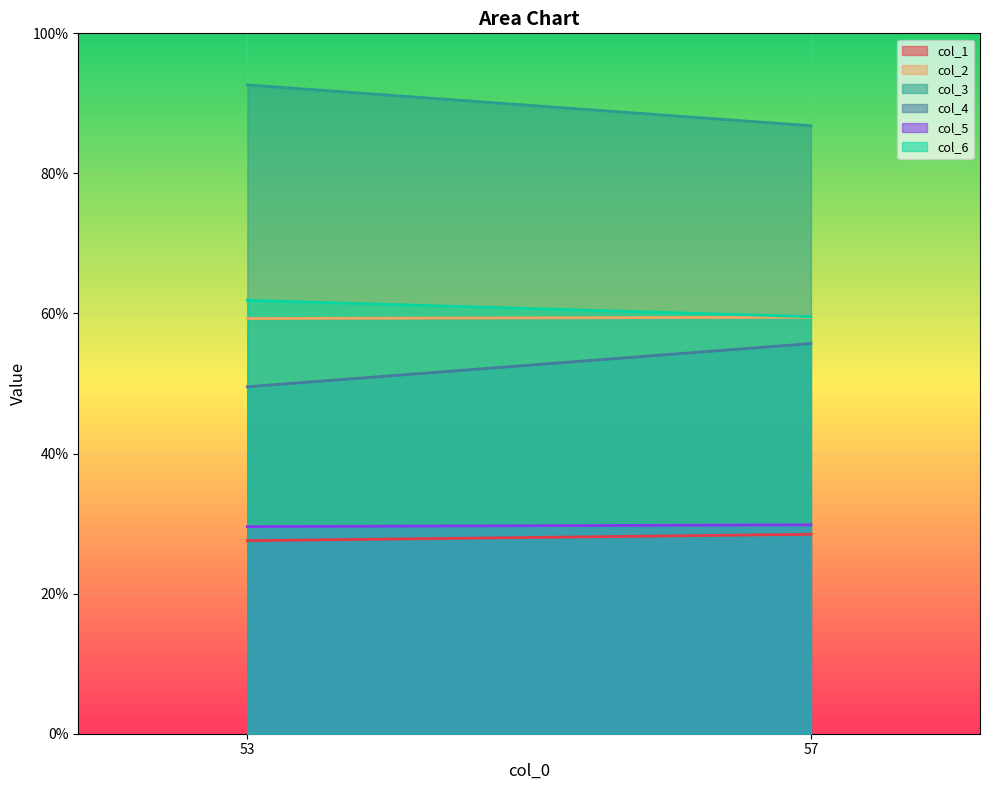

Is it true that col_1 equals 28.5 at 1?

True